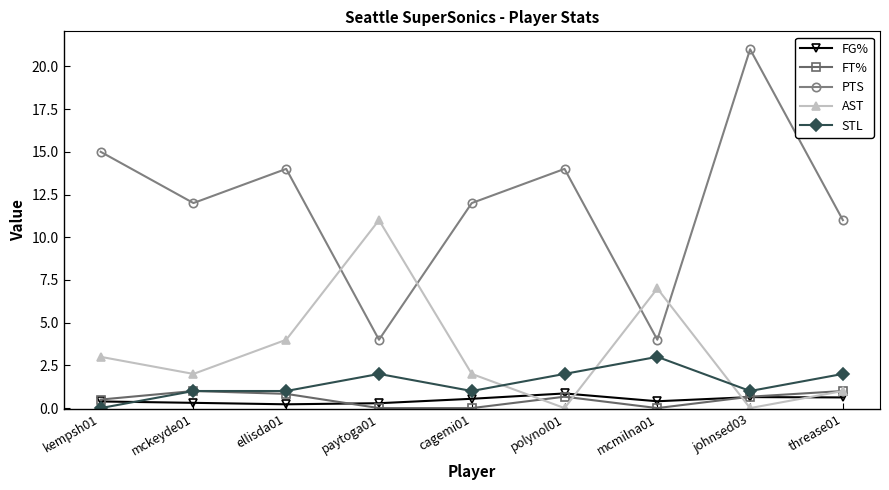

What is the sum of all AST values?

30.0